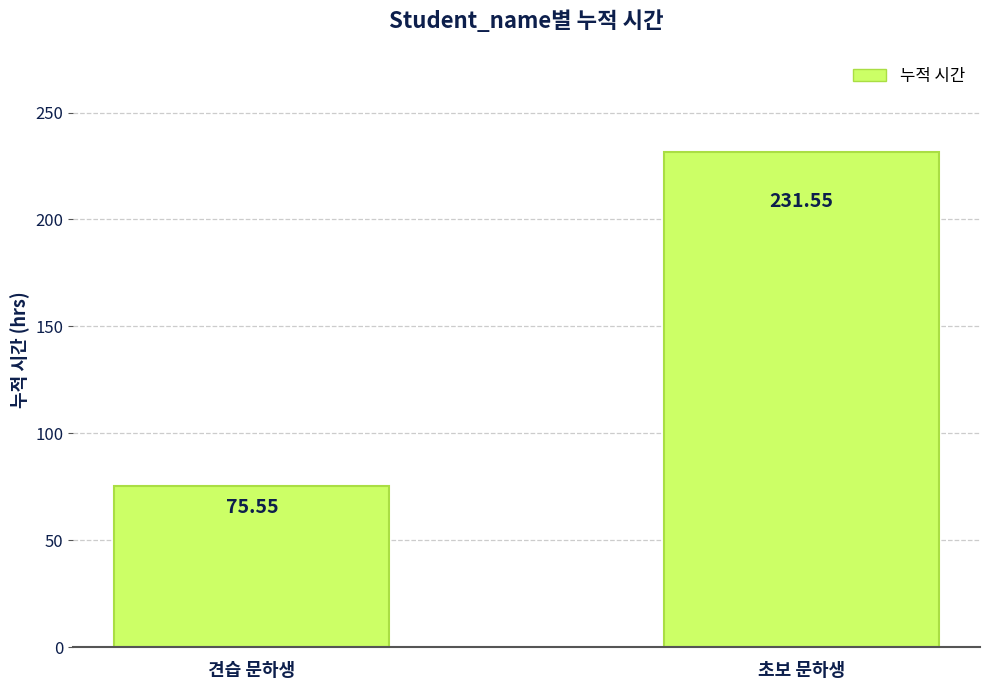

At which label does the data first exceed 231?

초보 문하생